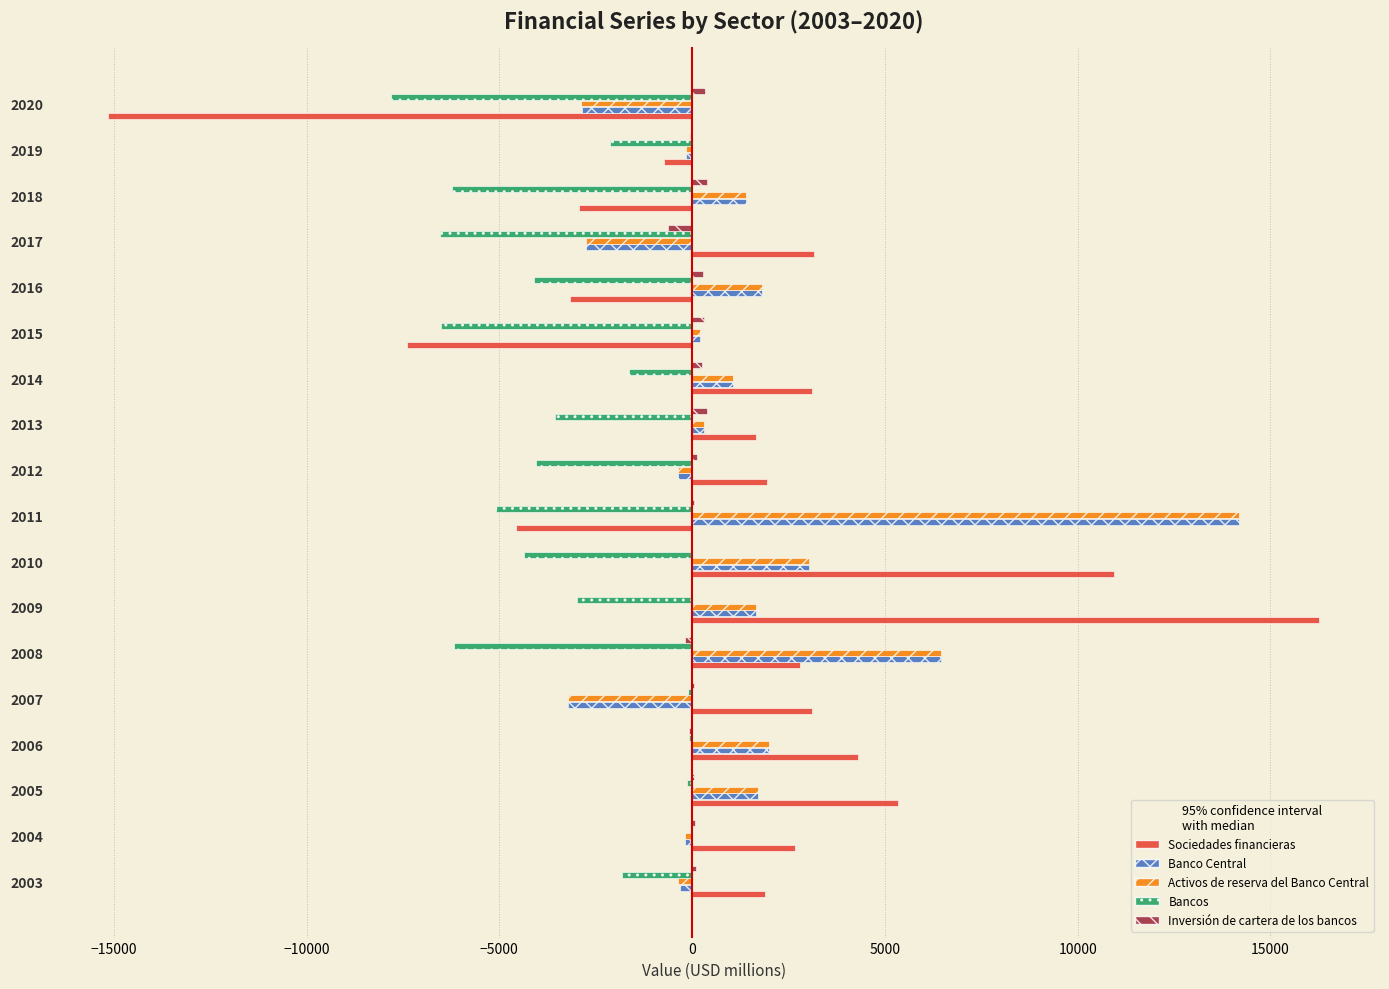

What is the sum of all Sociedades financieras values?

23300